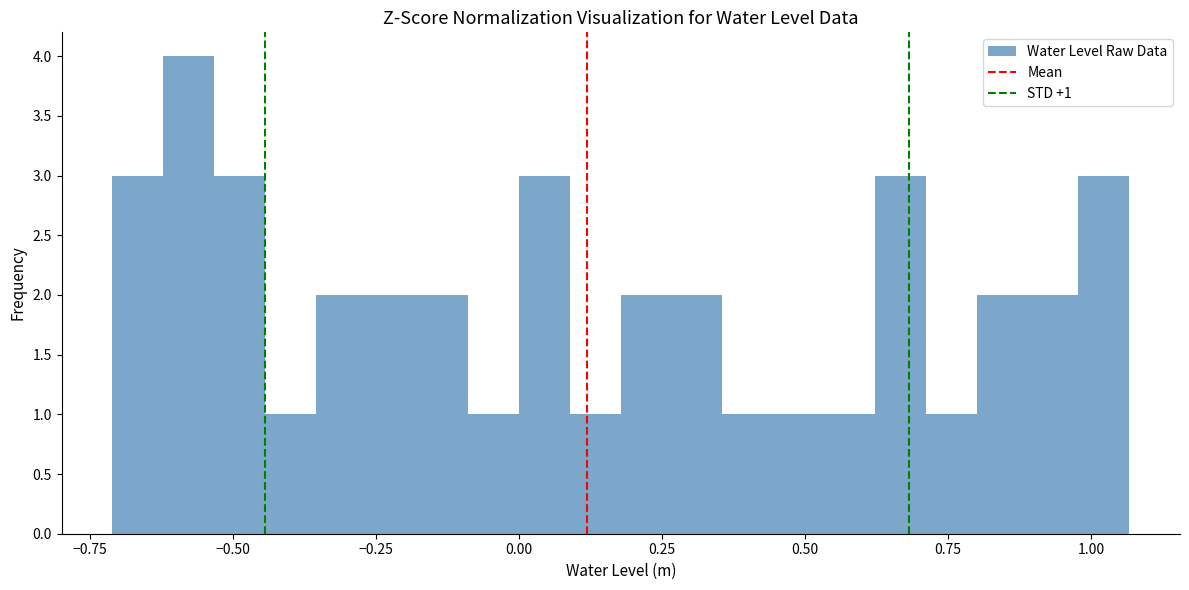

Around what value on the x-axis is the tallest bar? Give the approximate position of its centre, as read against the axis.

-0.60